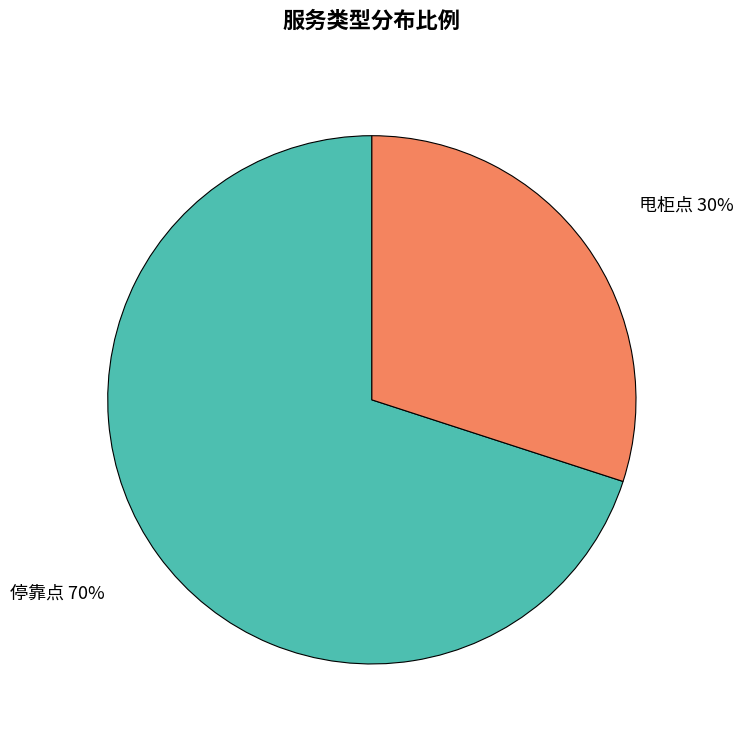

Combined, do 甩柜点 and 停靠点 account for over 50%?

Yes